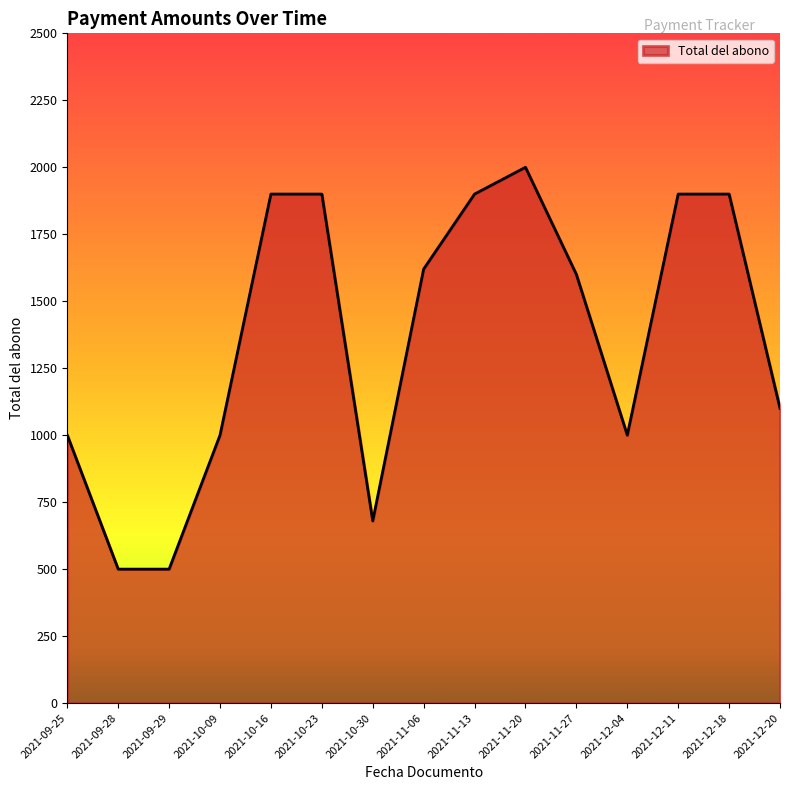

What is the approximate value at 2021-12-18, to the nearest 10?

1900